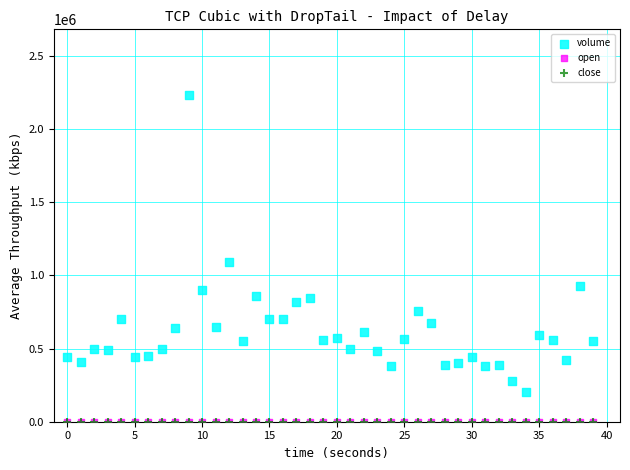

Which series contains the highest Y value?

volume